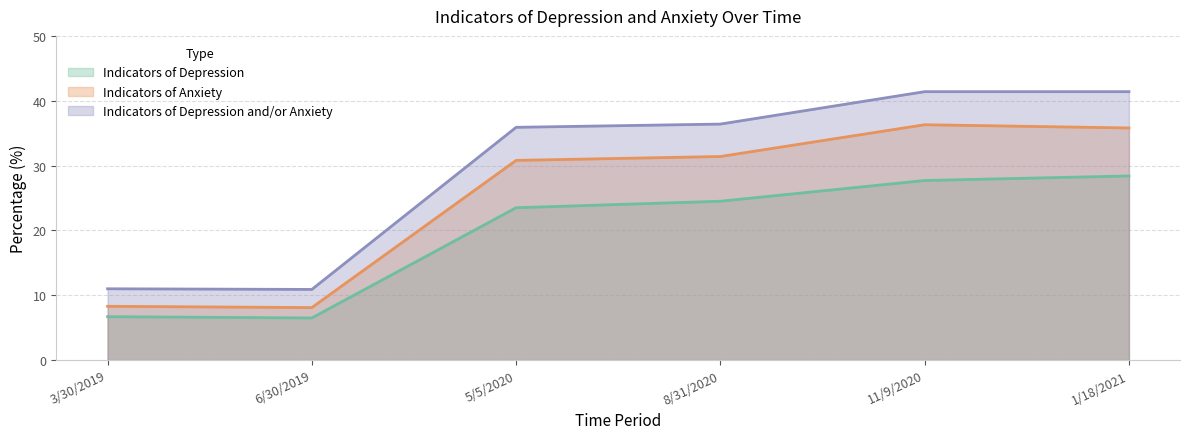

True or false: Indicators of Depression and Indicators of Depression and/or Anxiety intersect in this chart.

False